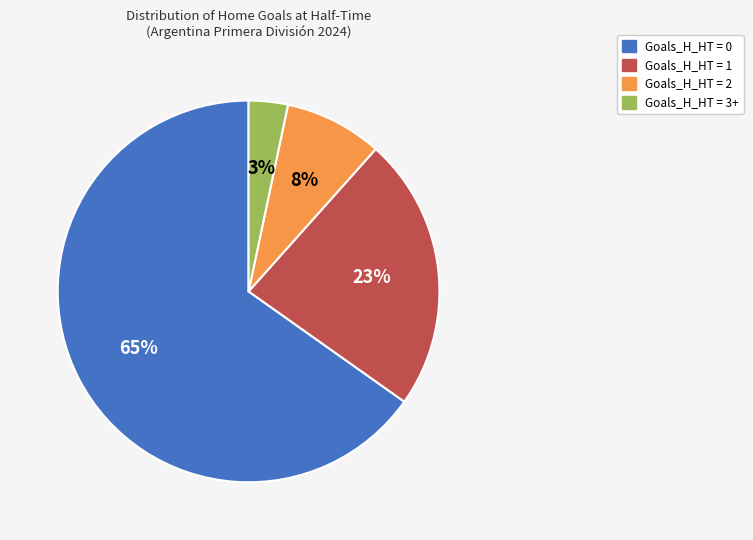

How many segments does this pie chart have?

4